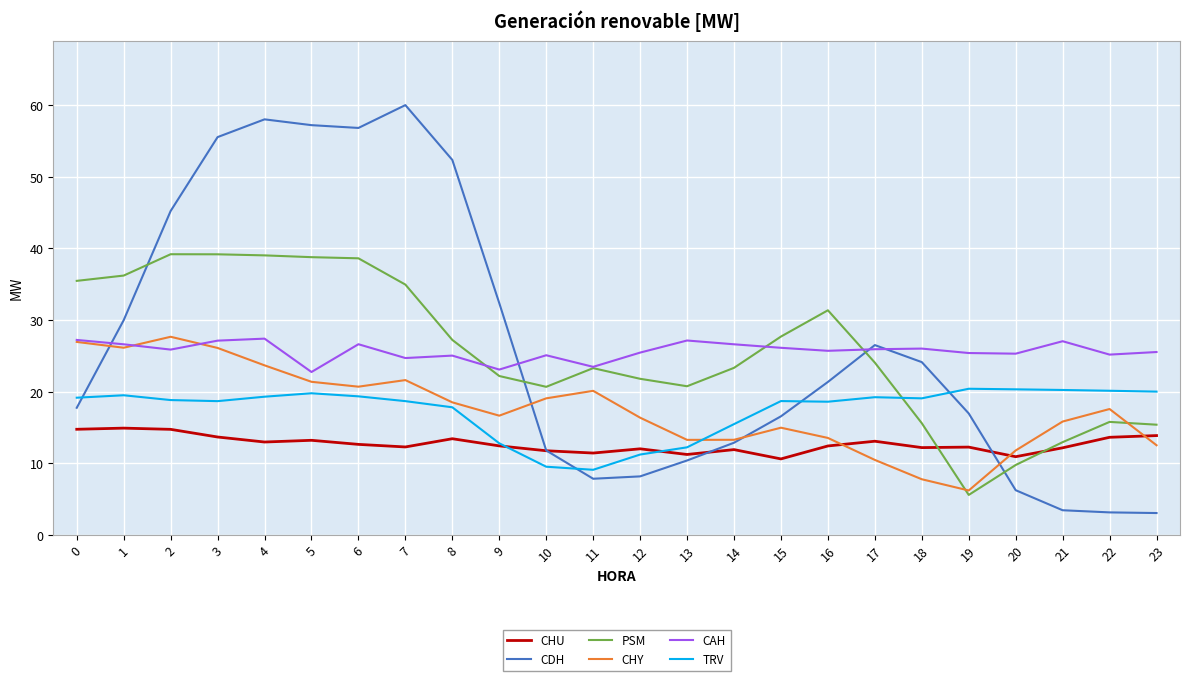

How many lines are shown in the chart?

6